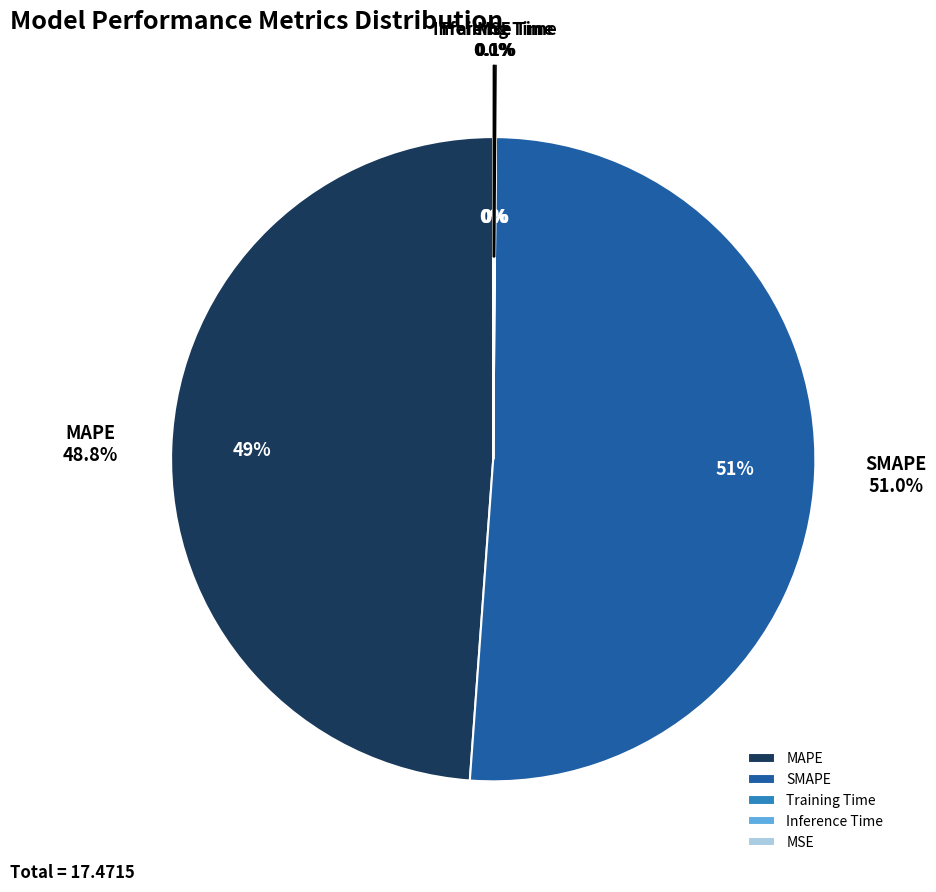

To the nearest percent, what is the difference between the largest and smallest slice percentages?

51%